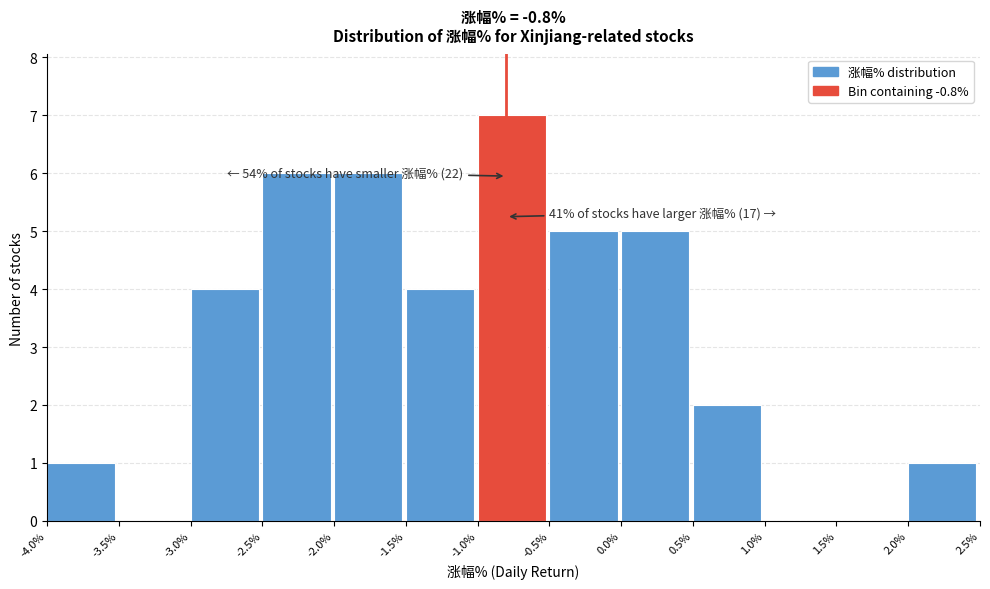

Which range on the x-axis has the tallest bar?

-1.0% to -0.5%